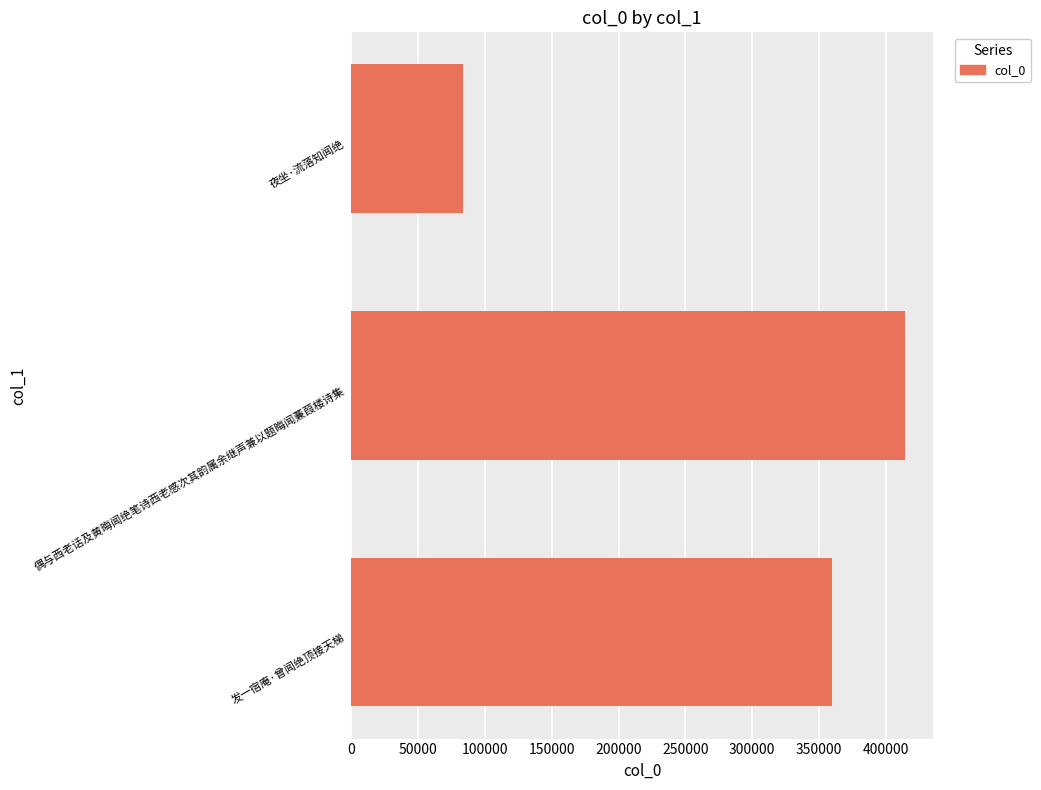

Reading bottom to top, transcribe all the data shown in this chart.

发一宿庵·曾闻绝顶接天梯=360020	偶与西老话及黄晦闻绝笔诗西老感次其韵属余继声兼以题晦闻蒹葭楼诗集=414361	夜坐·流落知闻绝=83390